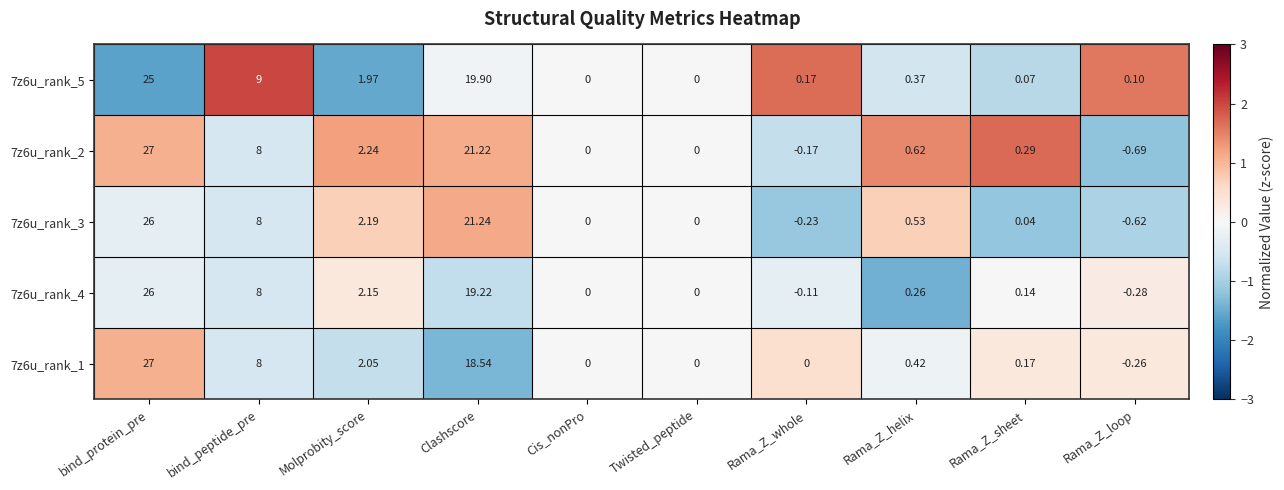

Which label corresponds to the smallest value in the chart?

Rama_Z_loop